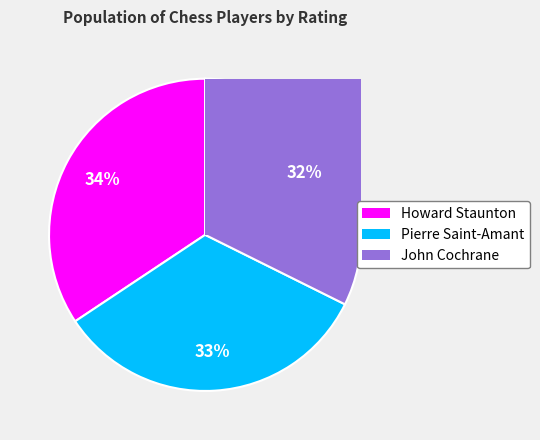

How much of the chart is everything except Pierre Saint-Amant?

66.7%